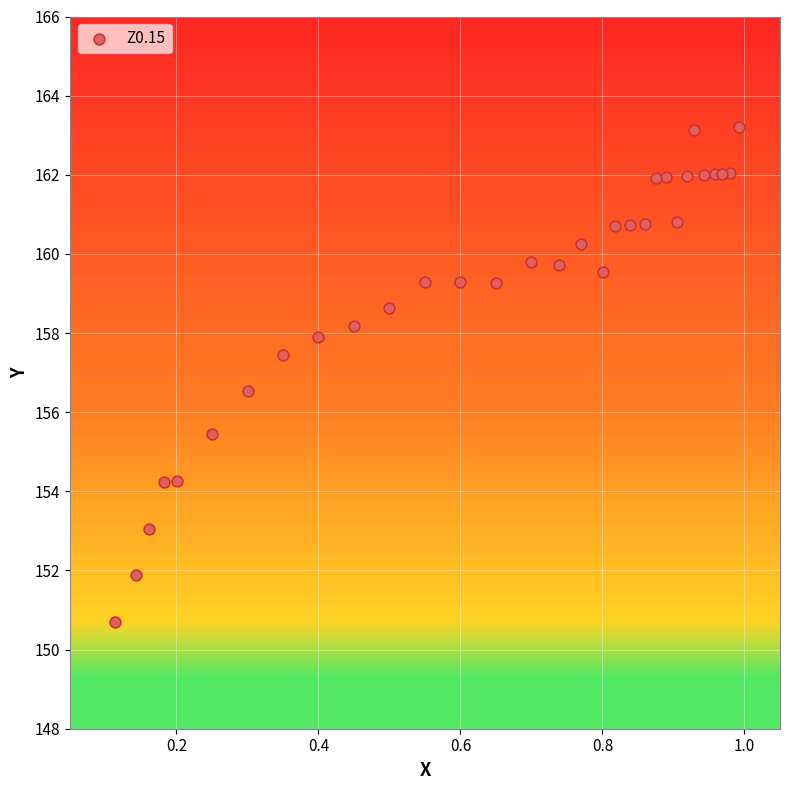

What is the range of Y values (max minus min)?

12.5